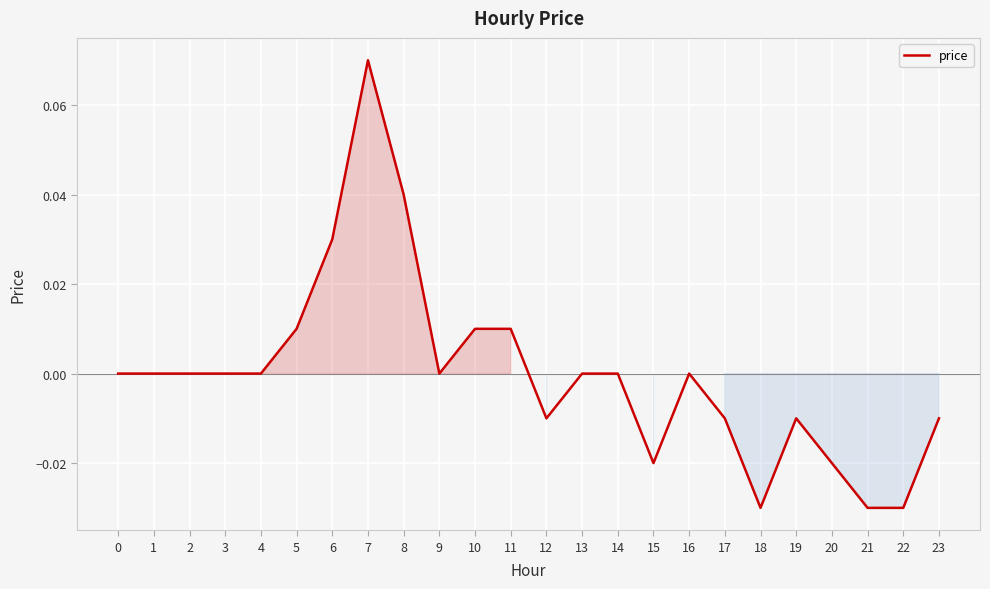

Which label corresponds to the largest value in the chart?

7